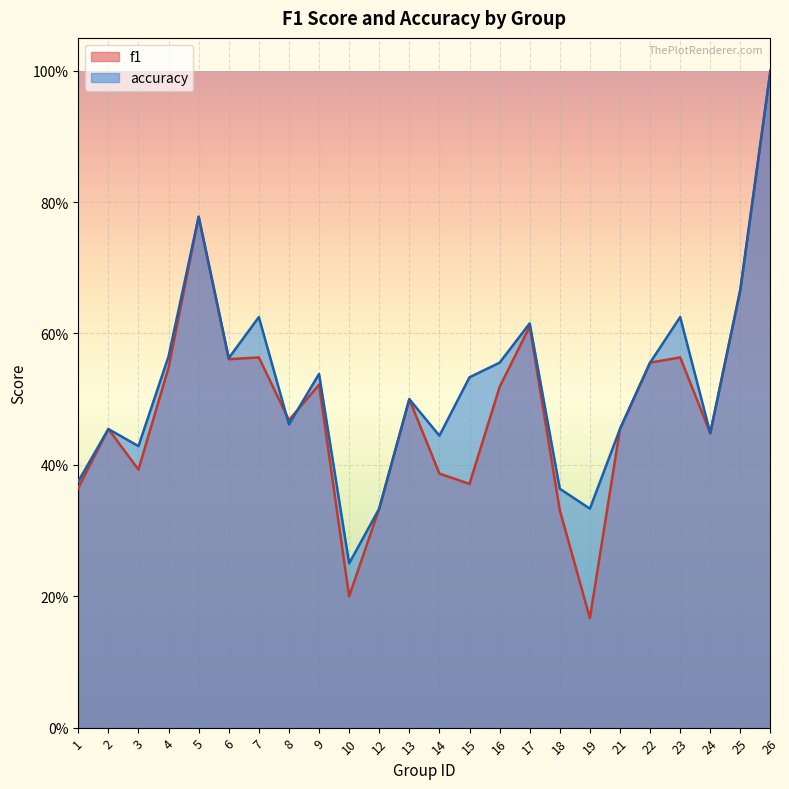

Is it true that accuracy equals 0.1 at 13?

False